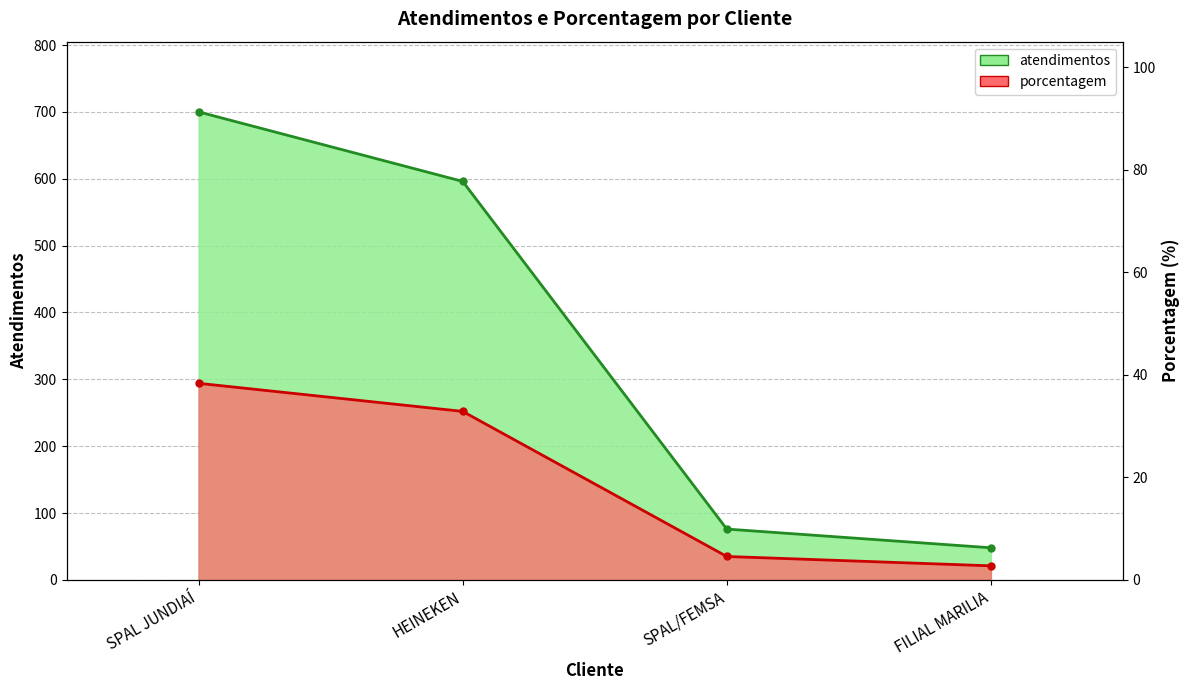

Where is porcentagem nearest to the value 157?

HEINEKEN